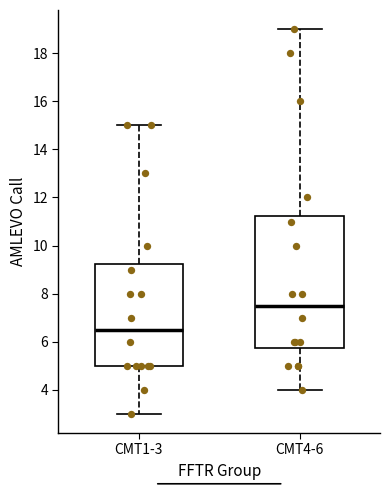

Which box has the highest median line?

CMT4-6